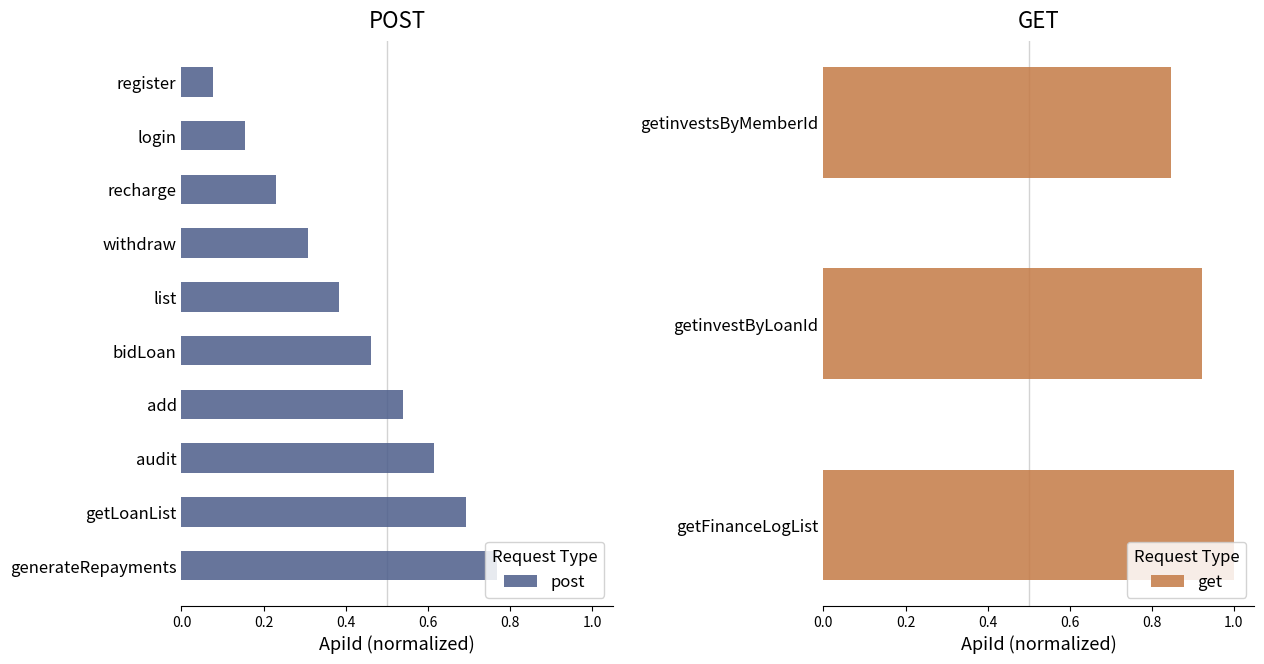

What position from the right is login?

9